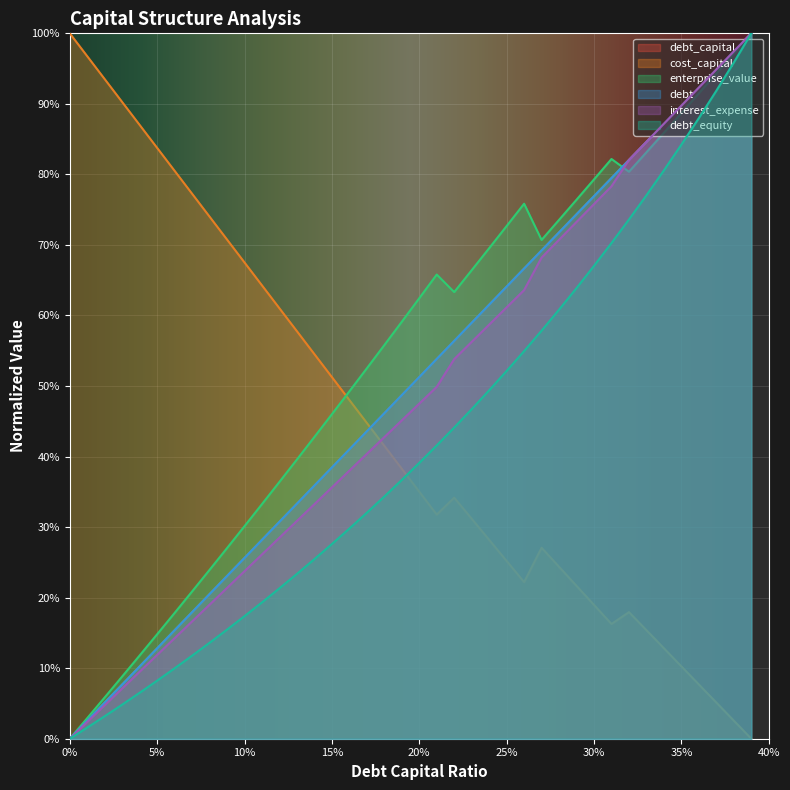

Is it true that enterprise_value equals 0.8 at 0.33?

True